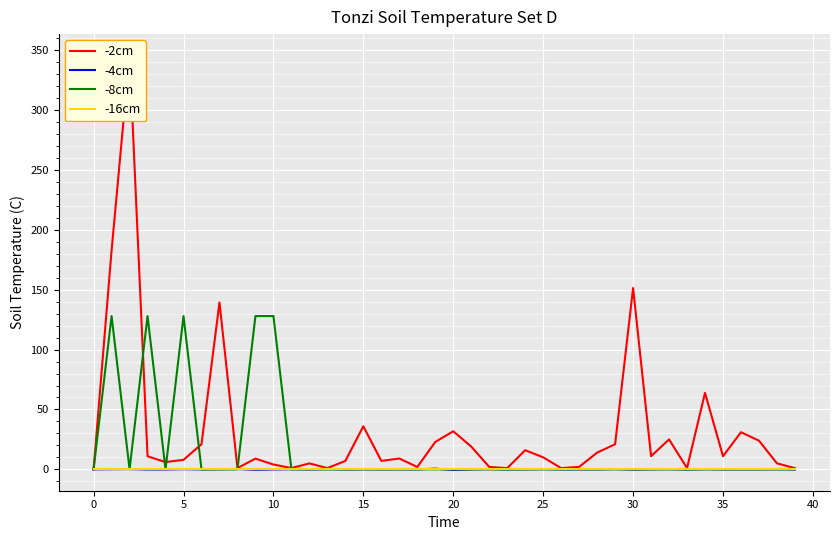

What is the difference between the maximum and minimum values in the -8cm series?

128.0